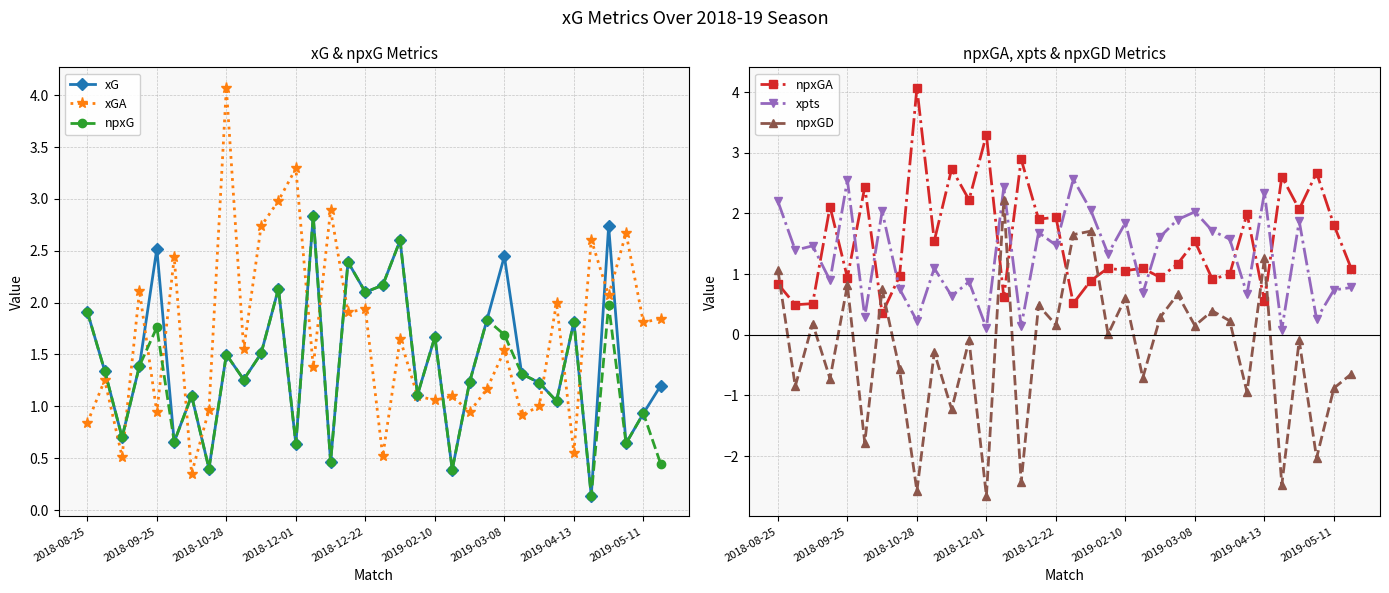

True or false: xpts and npxGD cross at least once.

False